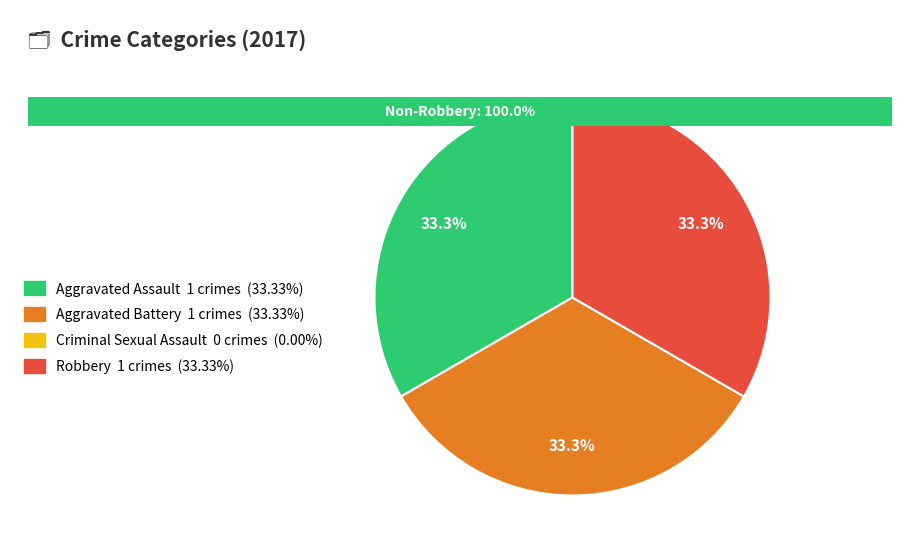

Does Criminal Sexual Assault represent more than half of the total?

No